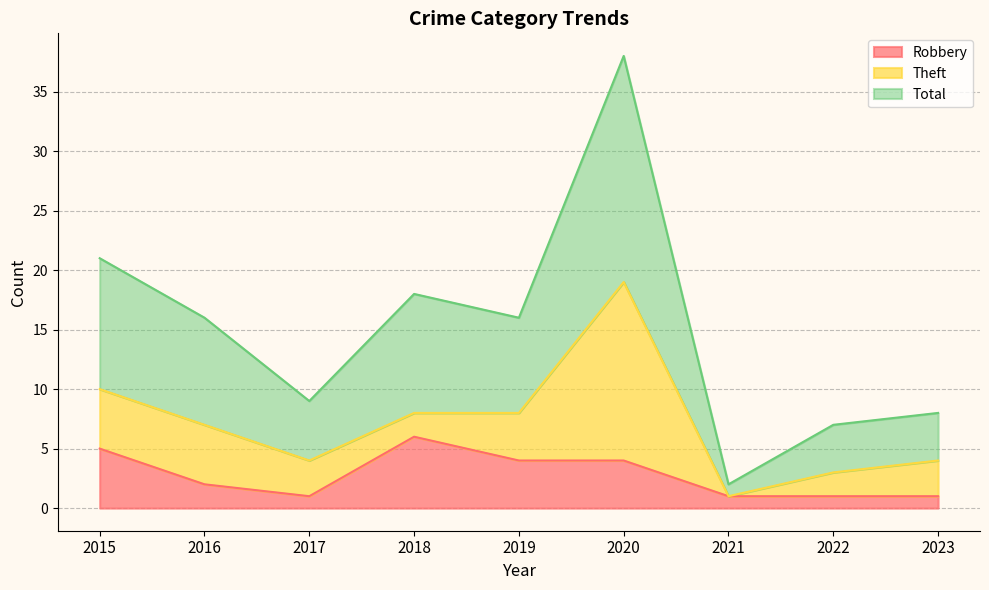

The value of Robbery at 2015 is 5. True or false?

True